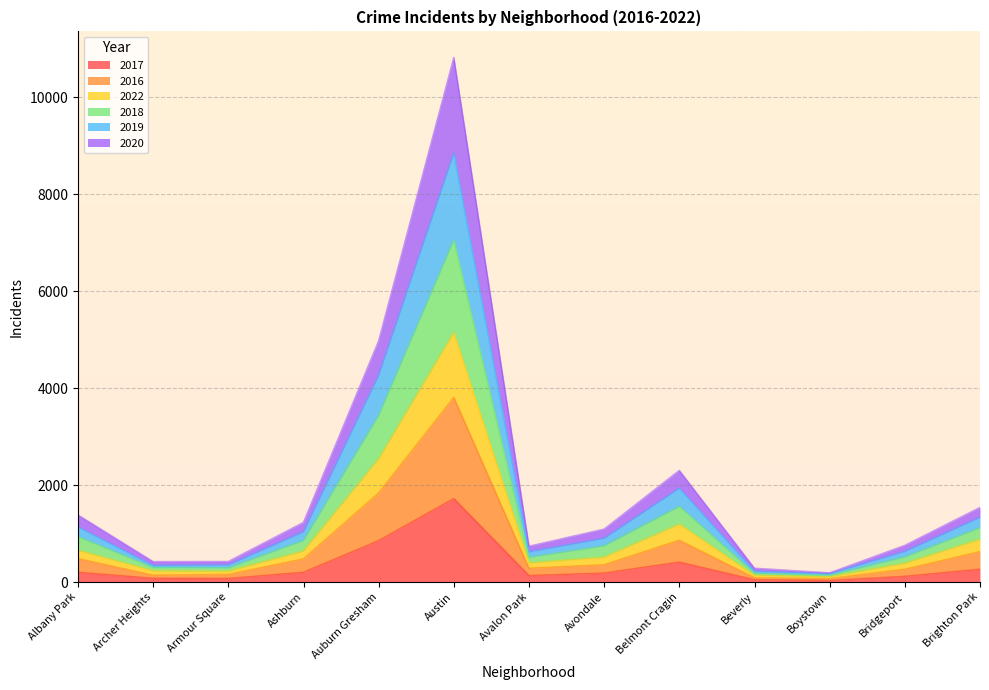

The 2022 series shows 322 at Belmont Cragin. True or false?

False